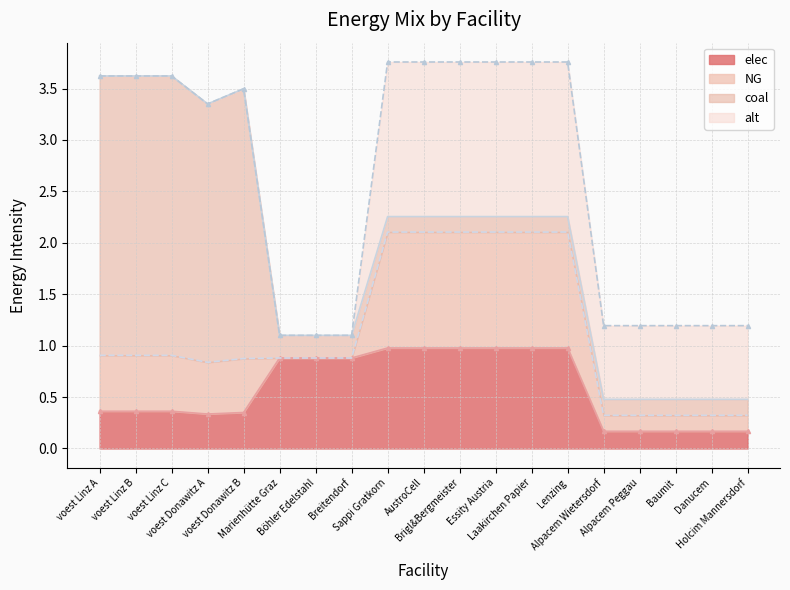

Count the number of categories in the chart.

19